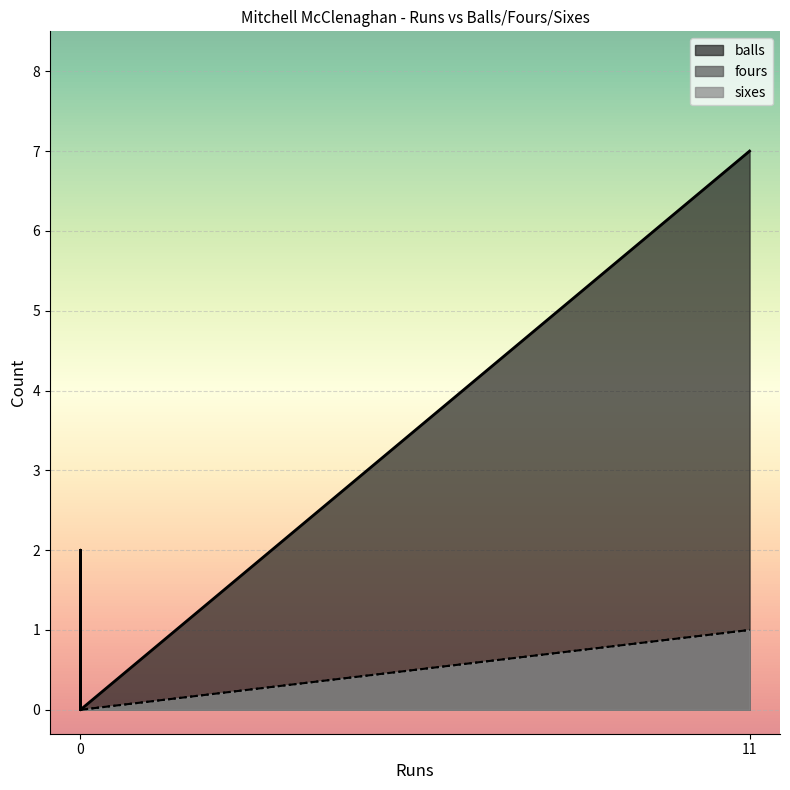

Which category has the highest value in the sixes series?

11